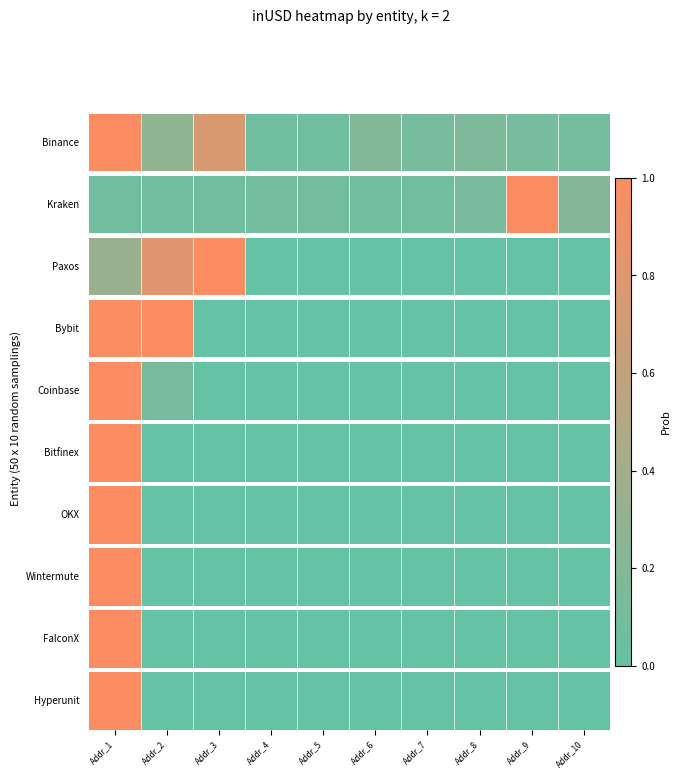

Which label corresponds to the largest value in the chart?

Addr_1